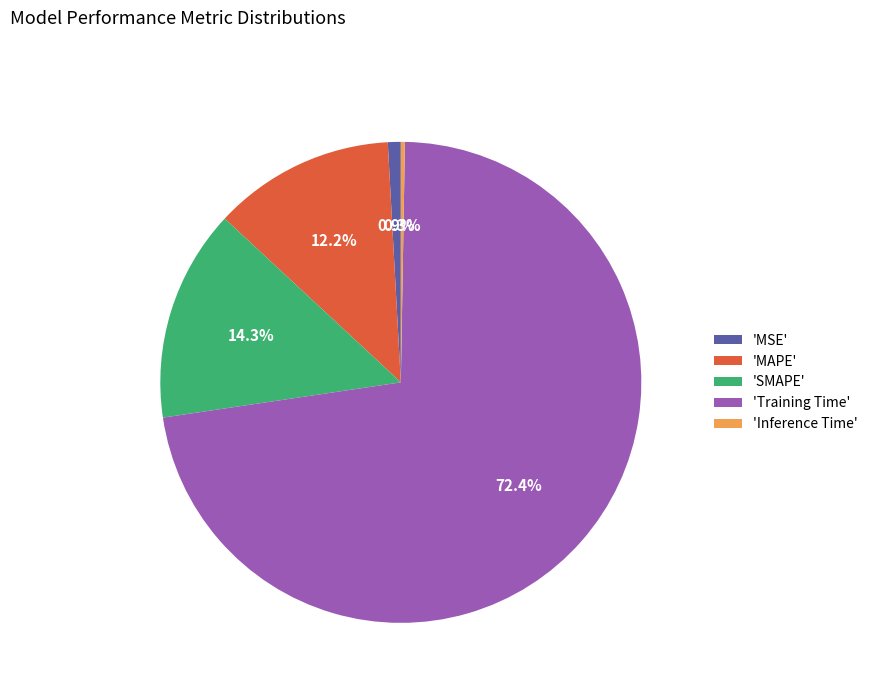

Which has a higher value, 'MSE' or 'Training Time'?

'Training Time'